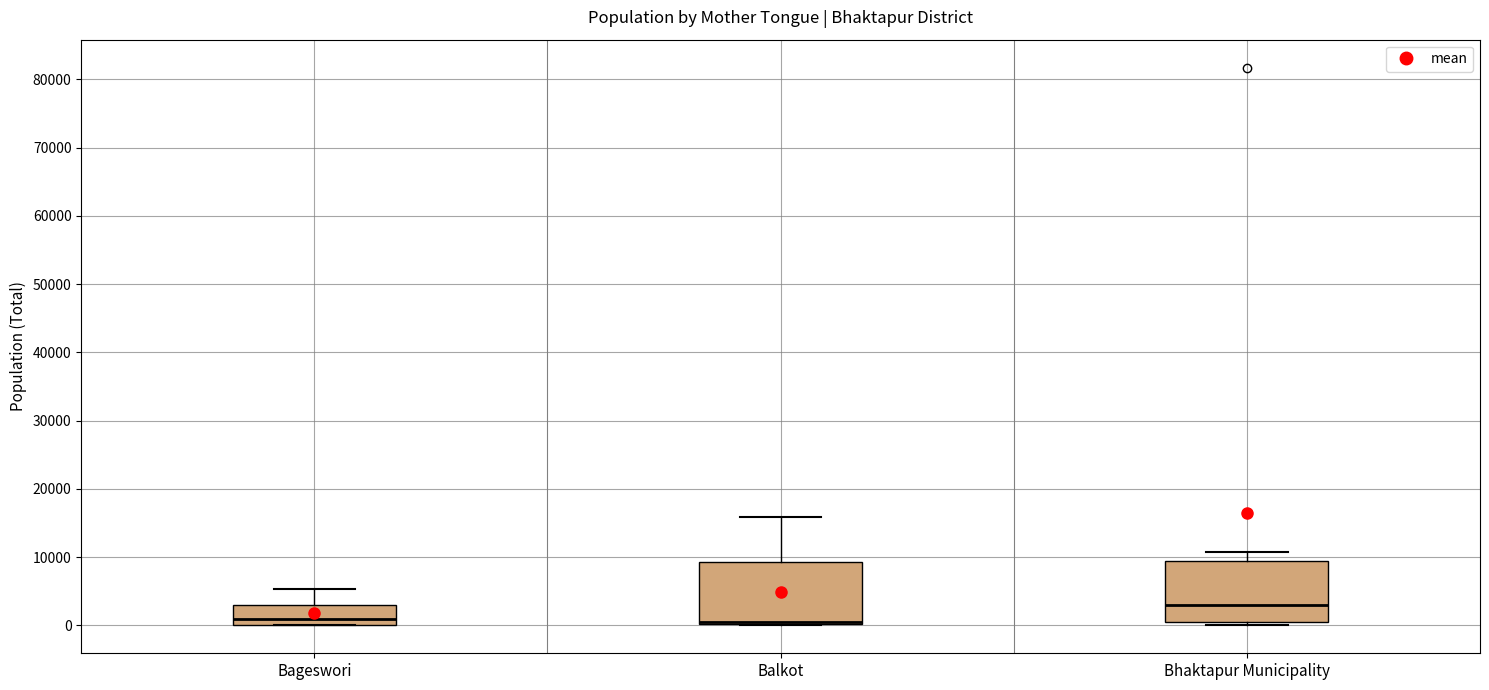

Where does the upper whisker of the box for Bageswori end on the y-axis? The values are not printed on the chart, so give them approximately, as read against the axis.

5000